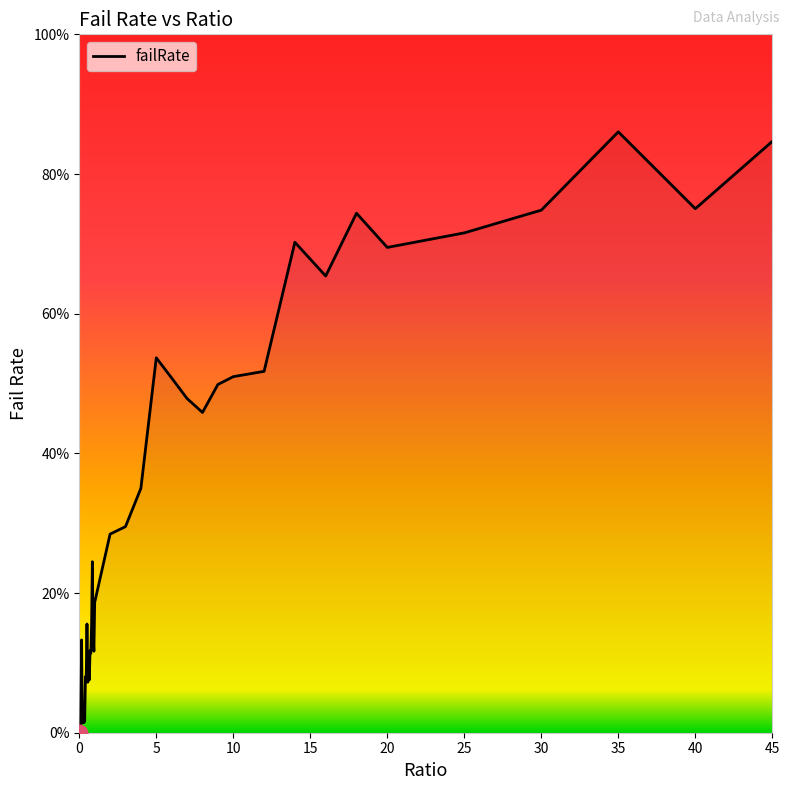

What is the difference between the maximum and minimum values?

0.9